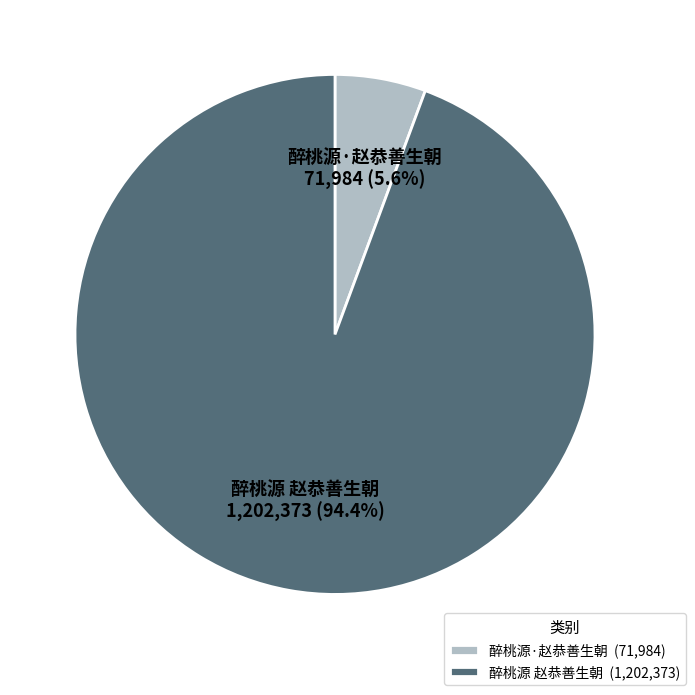

Rank the categories by value from highest to lowest.

醉桃源 赵恭善生朝, 醉桃源·赵恭善生朝